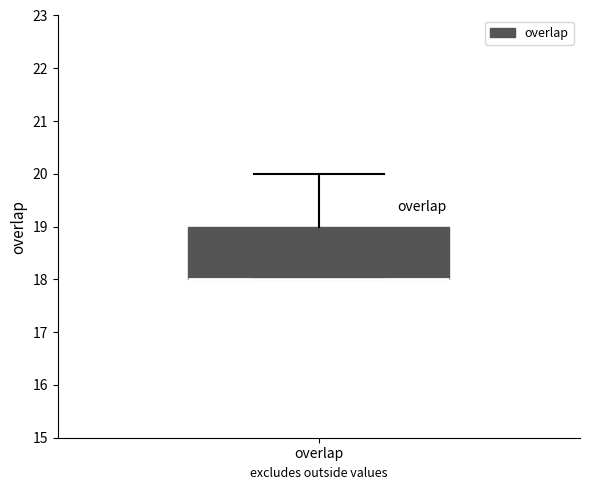

Where is the lower edge of the box for overlap on the y-axis? The values are not printed on the chart, so give them approximately, as read against the axis.

18